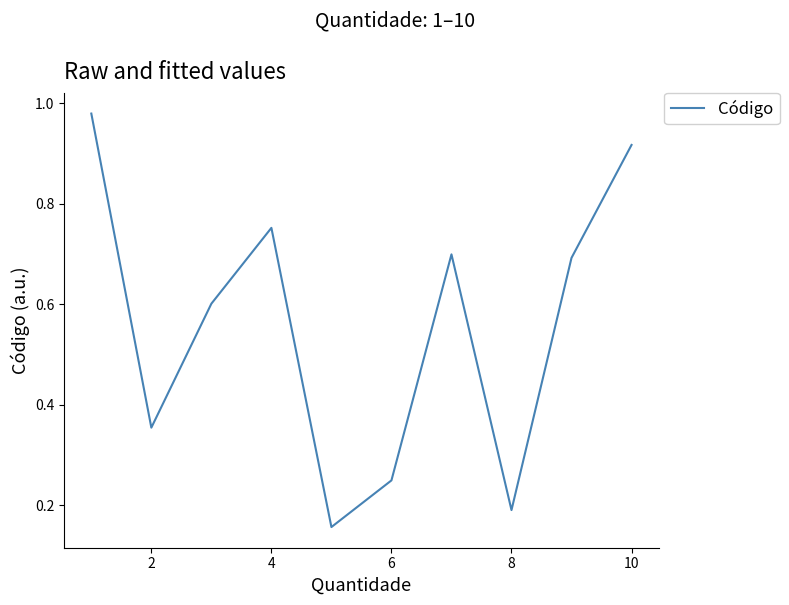

Reading left to right, transcribe all the data shown in this chart.

1.0	0.4	0.6	0.8	0.2	0.2	0.7	0.2	0.7	0.9